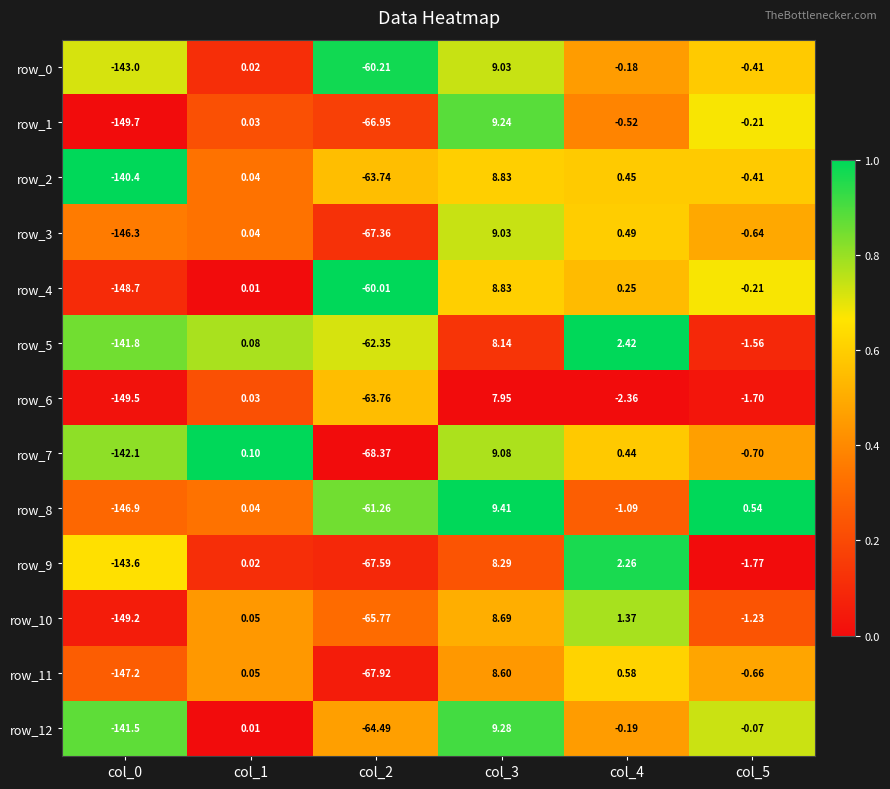

Is the value of row_0 at col_0 greater than the value of row_7 at col_4?

No